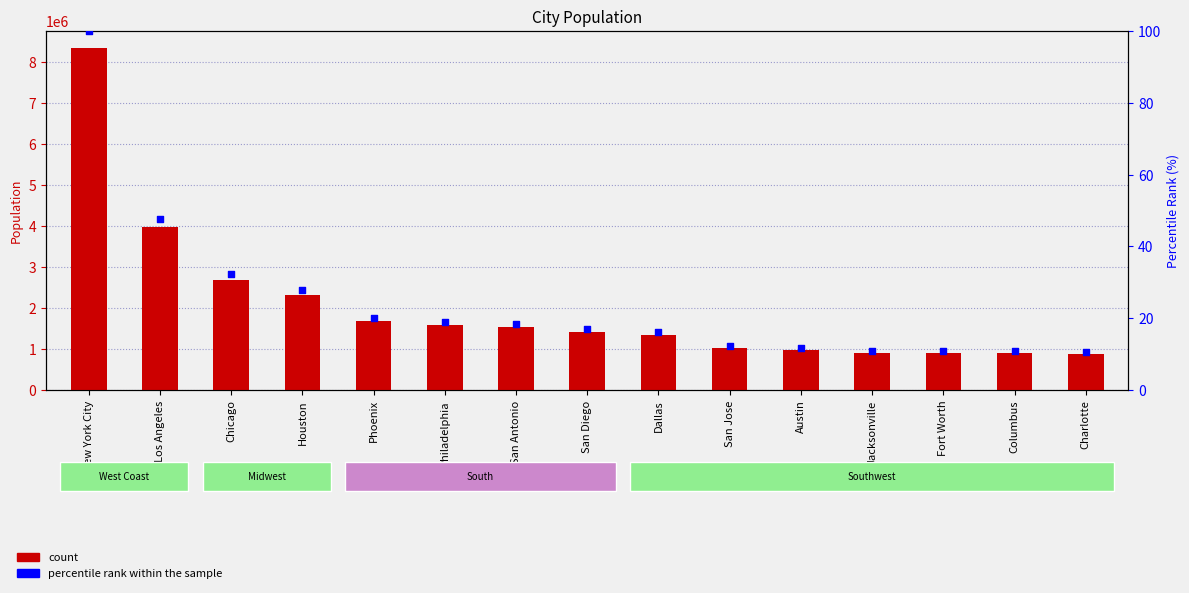

Which series has the largest total across all categories?

Sum of population